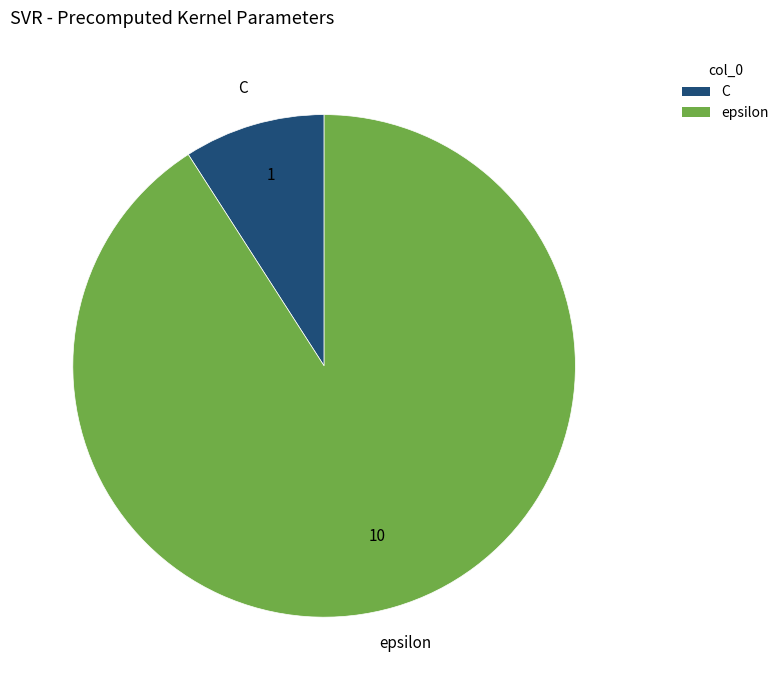

Between epsilon and C, which is larger?

epsilon